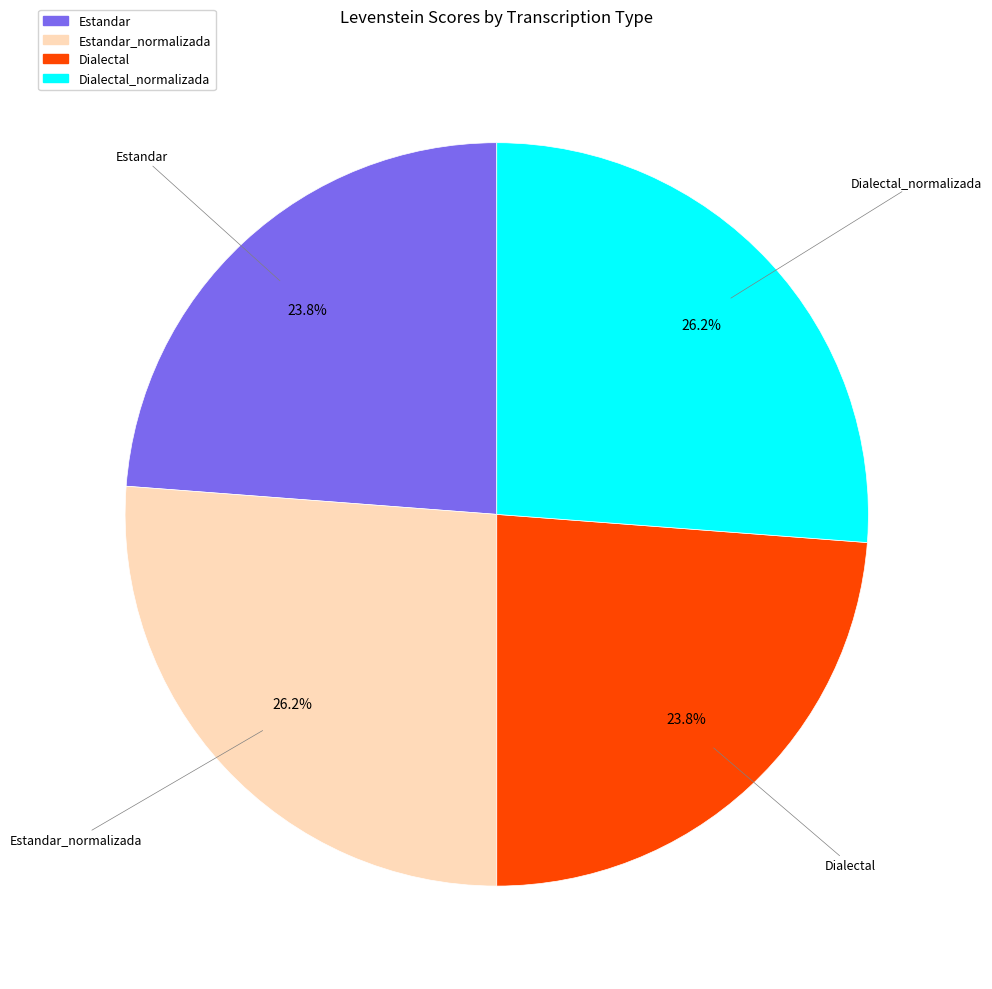

Between Estandar and Dialectal_normalizada, which is larger?

Dialectal_normalizada